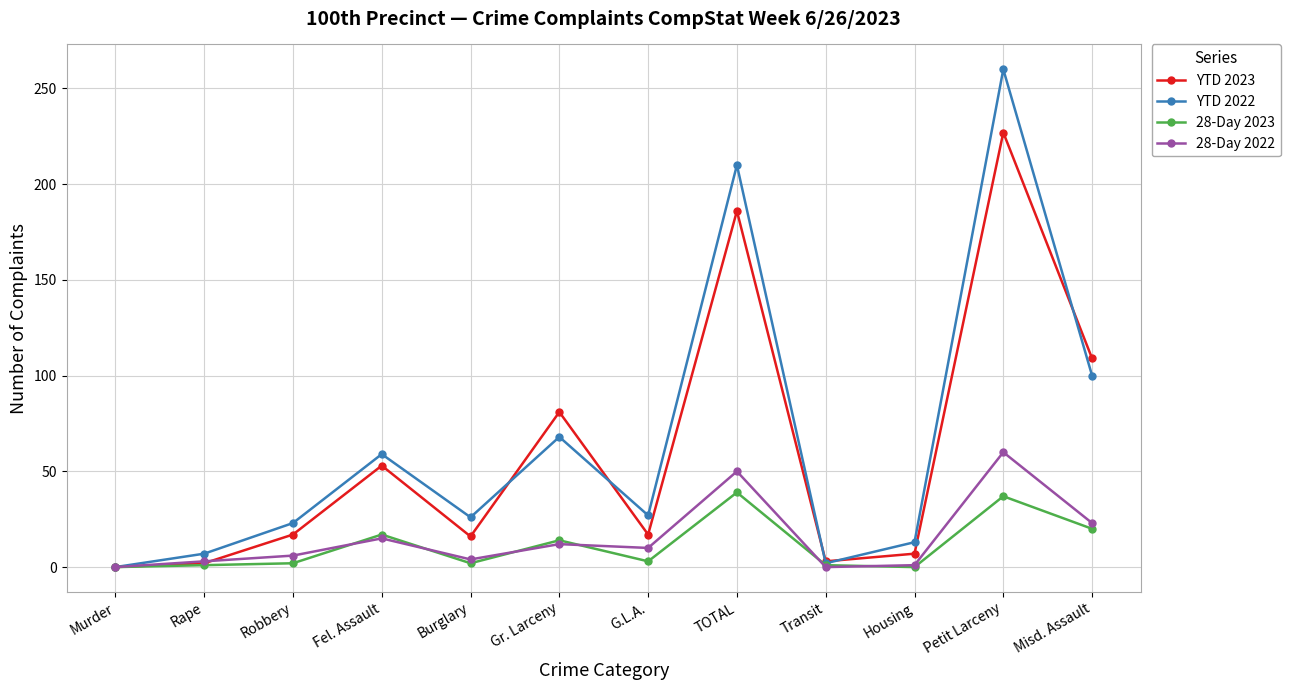

Which series has the largest range (max minus min)?

YTD 2022